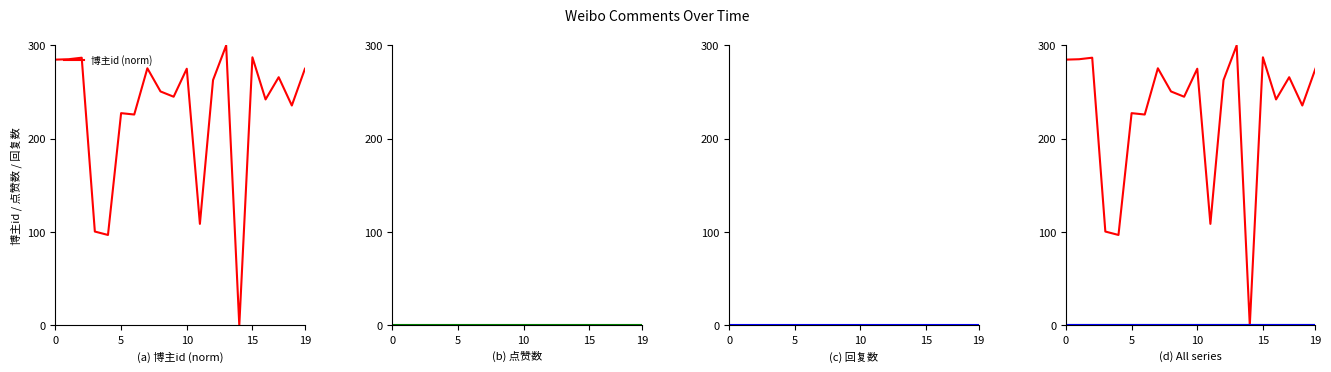

How many values in the 博主id (norm) series are below 262?

10